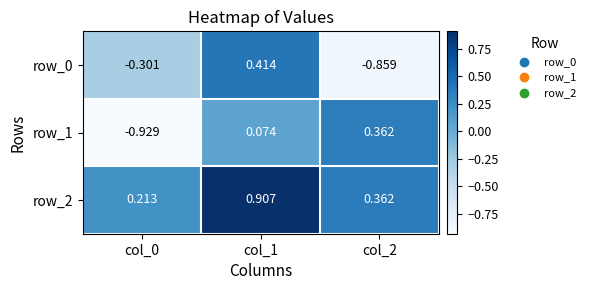

Is the value of row_2 at col_0 greater than the value of row_1 at col_0?

Yes